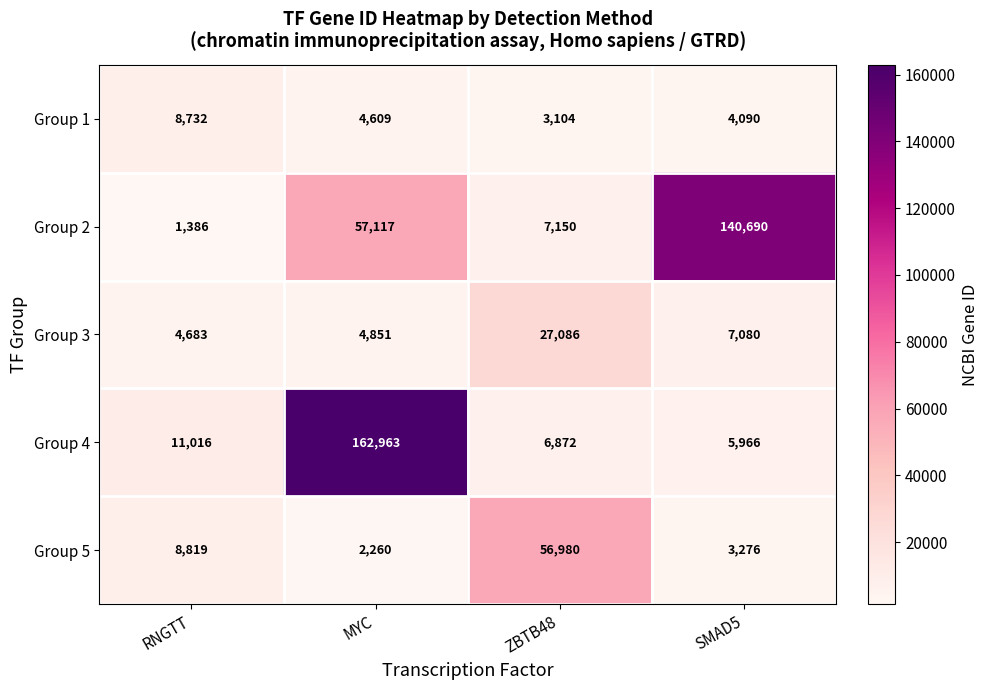

What is the total value across all series at RNGTT?

34636